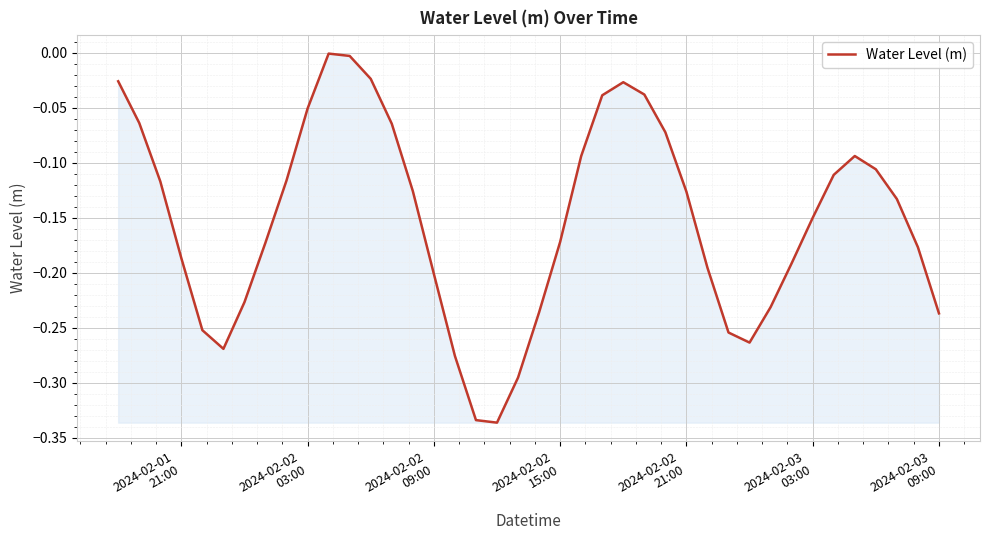

What is the difference between the maximum and minimum values?

0.3